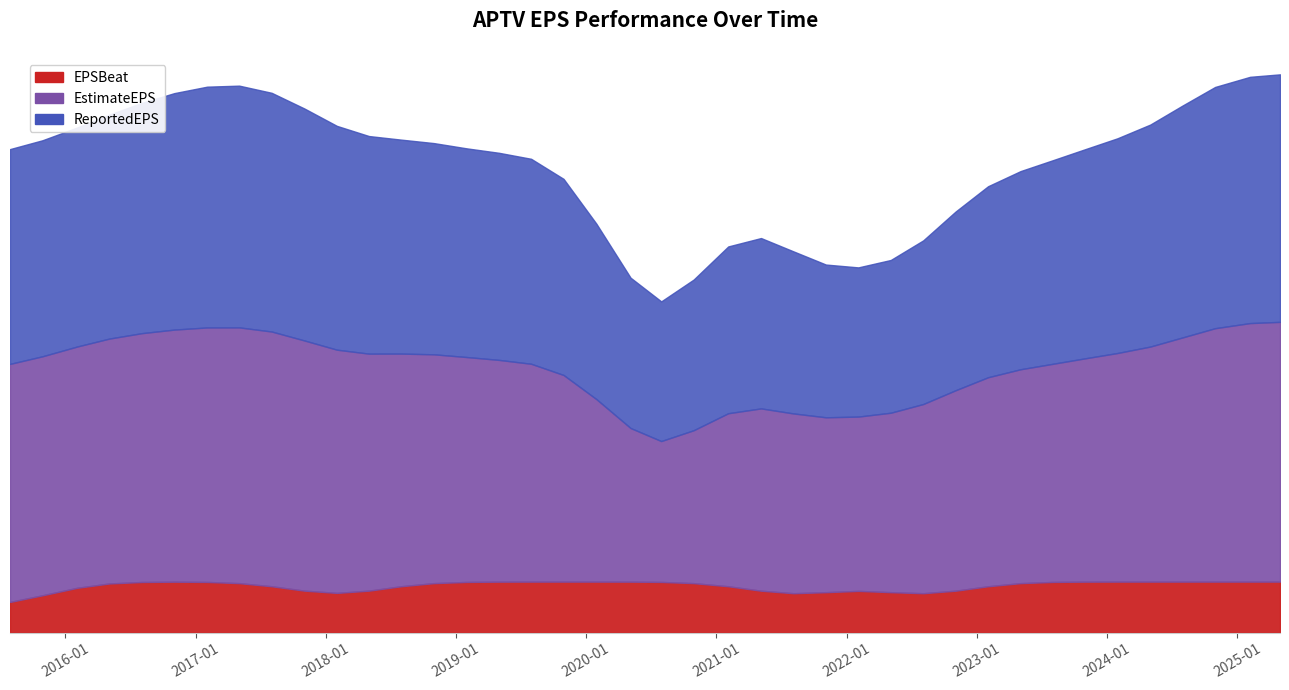

How many lines are shown in the chart?

3